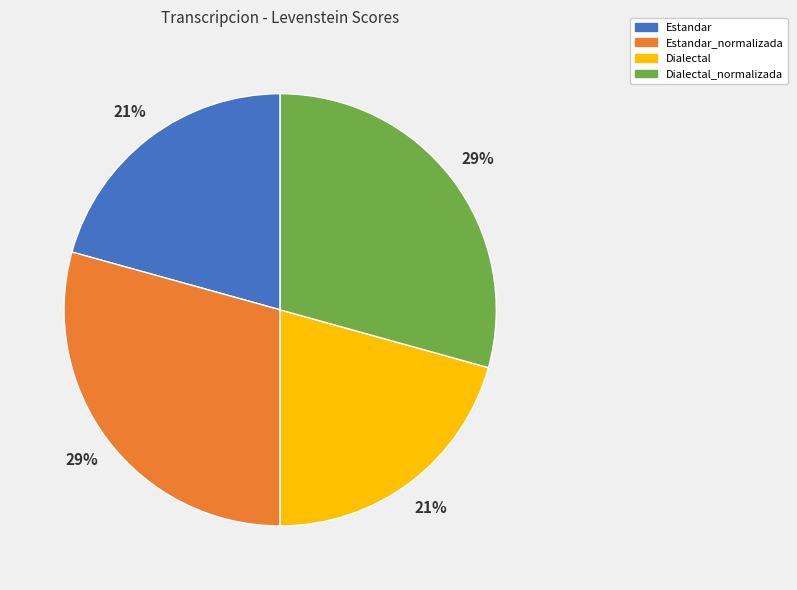

Does Estandar_normalizada represent more than half of the total?

No